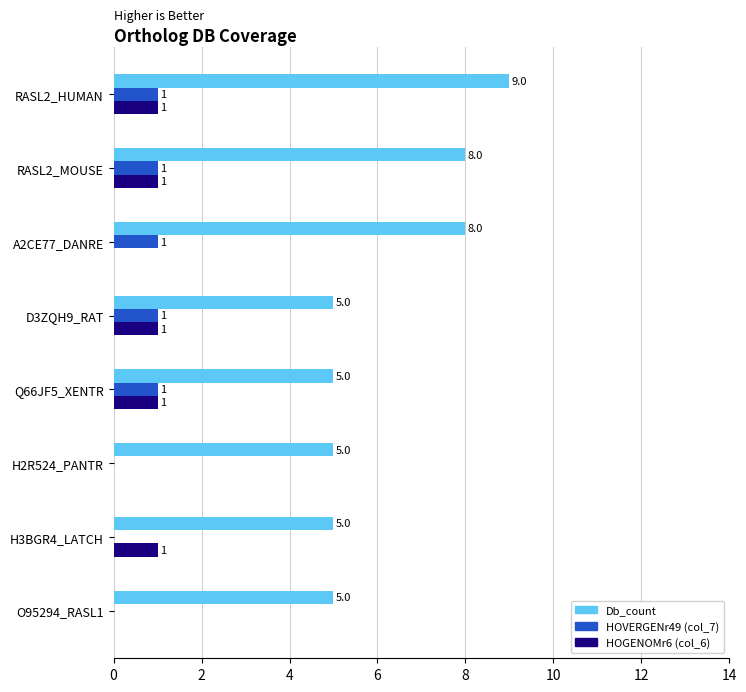

What is the sum of all Db_count values?

50